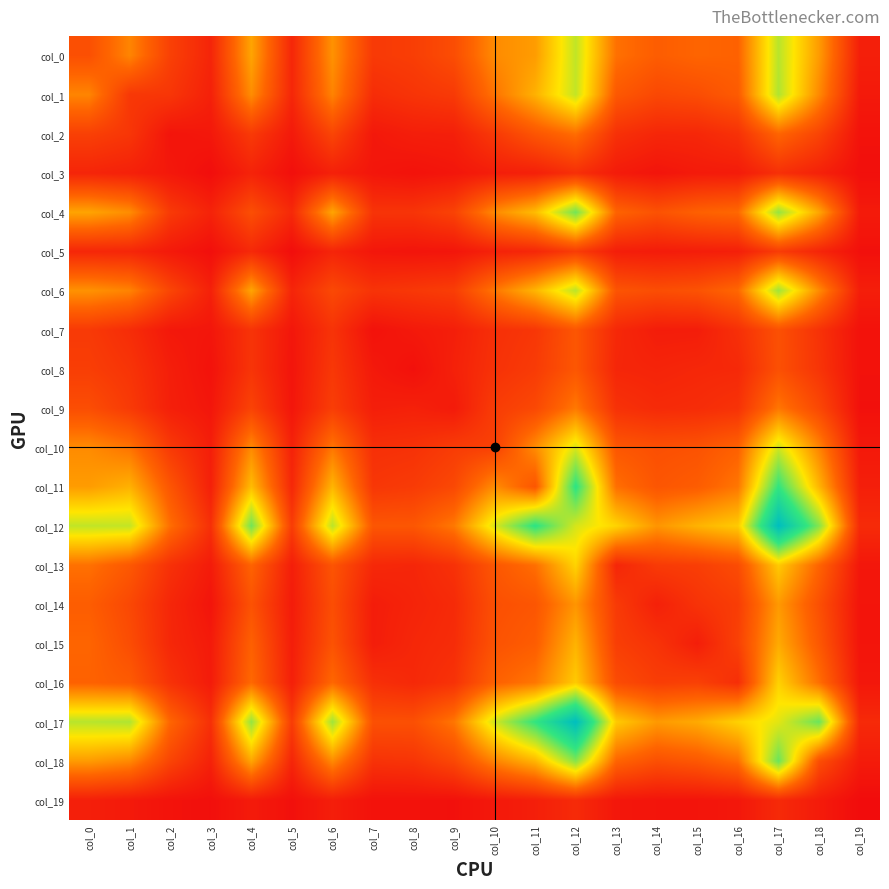

Reading left to right, what are all the values shown in this chart?

col_0: col_0=258	col_1=426	col_2=199	col_3=95	col_4=510	col_5=102	col_6=461	col_7=174	col_8=191	col_9=249	col_10=443	col_11=488	col_12=790	col_13=372	col_14=309	col_15=337	col_16=328	col_17=804	col_18=485	col_19=73
col_1: col_0=426	col_1=167	col_2=160	col_3=78	col_4=447	col_5=100	col_6=421	col_7=125	col_8=153	col_9=176	col_10=379	col_11=544	col_12=786	col_13=291	col_14=229	col_15=248	col_16=302	col_17=818	col_18=437	col_19=51
col_2: col_0=199	col_1=160	col_2=31	col_3=45	col_4=175	col_5=51	col_6=218	col_7=46	col_8=69	col_9=74	col_10=173	col_11=279	col_12=364	col_13=139	col_14=101	col_15=104	col_16=143	col_17=338	col_18=214	col_19=25
col_3: col_0=95	col_1=78	col_2=45	col_3=7	col_4=87	col_5=12	col_6=78	col_7=38	col_8=23	col_9=38	col_10=68	col_11=76	col_12=135	col_13=58	col_14=32	col_15=54	col_16=58	col_17=136	col_18=82	col_19=13
col_4: col_0=510	col_1=447	col_2=175	col_3=87	col_4=253	col_5=110	col_6=512	col_7=151	col_8=154	col_9=208	col_10=439	col_11=574	col_12=921	col_13=332	col_14=267	col_15=321	col_16=350	col_17=862	col_18=514	col_19=56
col_5: col_0=102	col_1=100	col_2=51	col_3=12	col_4=110	col_5=7	col_6=94	col_7=39	col_8=32	col_9=37	col_10=83	col_11=104	col_12=184	col_13=68	col_14=59	col_15=66	col_16=73	col_17=182	col_18=96	col_19=16
col_6: col_0=461	col_1=421	col_2=218	col_3=78	col_4=512	col_5=94	col_6=232	col_7=150	col_8=167	col_9=189	col_10=386	col_11=555	col_12=799	col_13=276	col_14=250	col_15=269	col_16=347	col_17=844	col_18=441	col_19=69
col_7: col_0=174	col_1=125	col_2=46	col_3=38	col_4=151	col_5=39	col_6=150	col_7=22	col_8=50	col_9=70	col_10=135	col_11=163	col_12=283	col_13=108	col_14=63	col_15=65	col_16=136	col_17=261	col_18=146	col_19=22
col_8: col_0=191	col_1=153	col_2=69	col_3=23	col_4=154	col_5=32	col_6=167	col_7=50	col_8=17	col_9=79	col_10=144	col_11=180	col_12=285	col_13=100	col_14=91	col_15=103	col_16=109	col_17=259	col_18=155	col_19=22
col_9: col_0=249	col_1=176	col_2=74	col_3=38	col_4=208	col_5=37	col_6=189	col_7=70	col_8=79	col_9=55	col_10=184	col_11=230	col_12=393	col_13=142	col_14=116	col_15=123	col_16=146	col_17=386	col_18=228	col_19=18
col_10: col_0=443	col_1=379	col_2=173	col_3=68	col_4=439	col_5=83	col_6=386	col_7=135	col_8=144	col_9=184	col_10=201	col_11=446	col_12=746	col_13=285	col_14=257	col_15=269	col_16=324	col_17=763	col_18=423	col_19=48
col_11: col_0=488	col_1=544	col_2=279	col_3=76	col_4=574	col_5=104	col_6=555	col_7=163	col_8=180	col_9=230	col_10=446	col_11=282	col_12=1047	col_13=367	col_14=281	col_15=308	col_16=387	col_17=1032	col_18=555	col_19=72
col_12: col_0=790	col_1=786	col_2=364	col_3=135	col_4=921	col_5=184	col_6=799	col_7=283	col_8=285	col_9=393	col_10=746	col_11=1047	col_12=754	col_13=637	col_14=469	col_15=549	col_16=612	col_17=1370	col_18=888	col_19=117
col_13: col_0=372	col_1=291	col_2=139	col_3=58	col_4=332	col_5=68	col_6=276	col_7=108	col_8=100	col_9=142	col_10=285	col_11=367	col_12=637	col_13=99	col_14=177	col_15=191	col_16=243	col_17=611	col_18=335	col_19=41
col_14: col_0=309	col_1=229	col_2=101	col_3=32	col_4=267	col_5=59	col_6=250	col_7=63	col_8=91	col_9=116	col_10=257	col_11=281	col_12=469	col_13=177	col_14=78	col_15=148	col_16=188	col_17=480	col_18=258	col_19=32
col_15: col_0=337	col_1=248	col_2=104	col_3=54	col_4=321	col_5=66	col_6=269	col_7=65	col_8=103	col_9=123	col_10=269	col_11=308	col_12=549	col_13=191	col_14=148	col_15=68	col_16=201	col_17=525	col_18=290	col_19=32
col_16: col_0=328	col_1=302	col_2=143	col_3=58	col_4=350	col_5=73	col_6=347	col_7=136	col_8=109	col_9=146	col_10=324	col_11=387	col_12=612	col_13=243	col_14=188	col_15=201	col_16=129	col_17=630	col_18=367	col_19=43
col_17: col_0=804	col_1=818	col_2=338	col_3=136	col_4=862	col_5=182	col_6=844	col_7=261	col_8=259	col_9=386	col_10=763	col_11=1032	col_12=1370	col_13=611	col_14=480	col_15=525	col_16=630	col_17=733	col_18=934	col_19=114
col_18: col_0=485	col_1=437	col_2=214	col_3=82	col_4=514	col_5=96	col_6=441	col_7=146	col_8=155	col_9=228	col_10=423	col_11=555	col_12=888	col_13=335	col_14=258	col_15=290	col_16=367	col_17=934	col_18=253	col_19=58
col_19: col_0=73	col_1=51	col_2=25	col_3=13	col_4=56	col_5=16	col_6=69	col_7=22	col_8=22	col_9=18	col_10=48	col_11=72	col_12=117	col_13=41	col_14=32	col_15=32	col_16=43	col_17=114	col_18=58	col_19=0